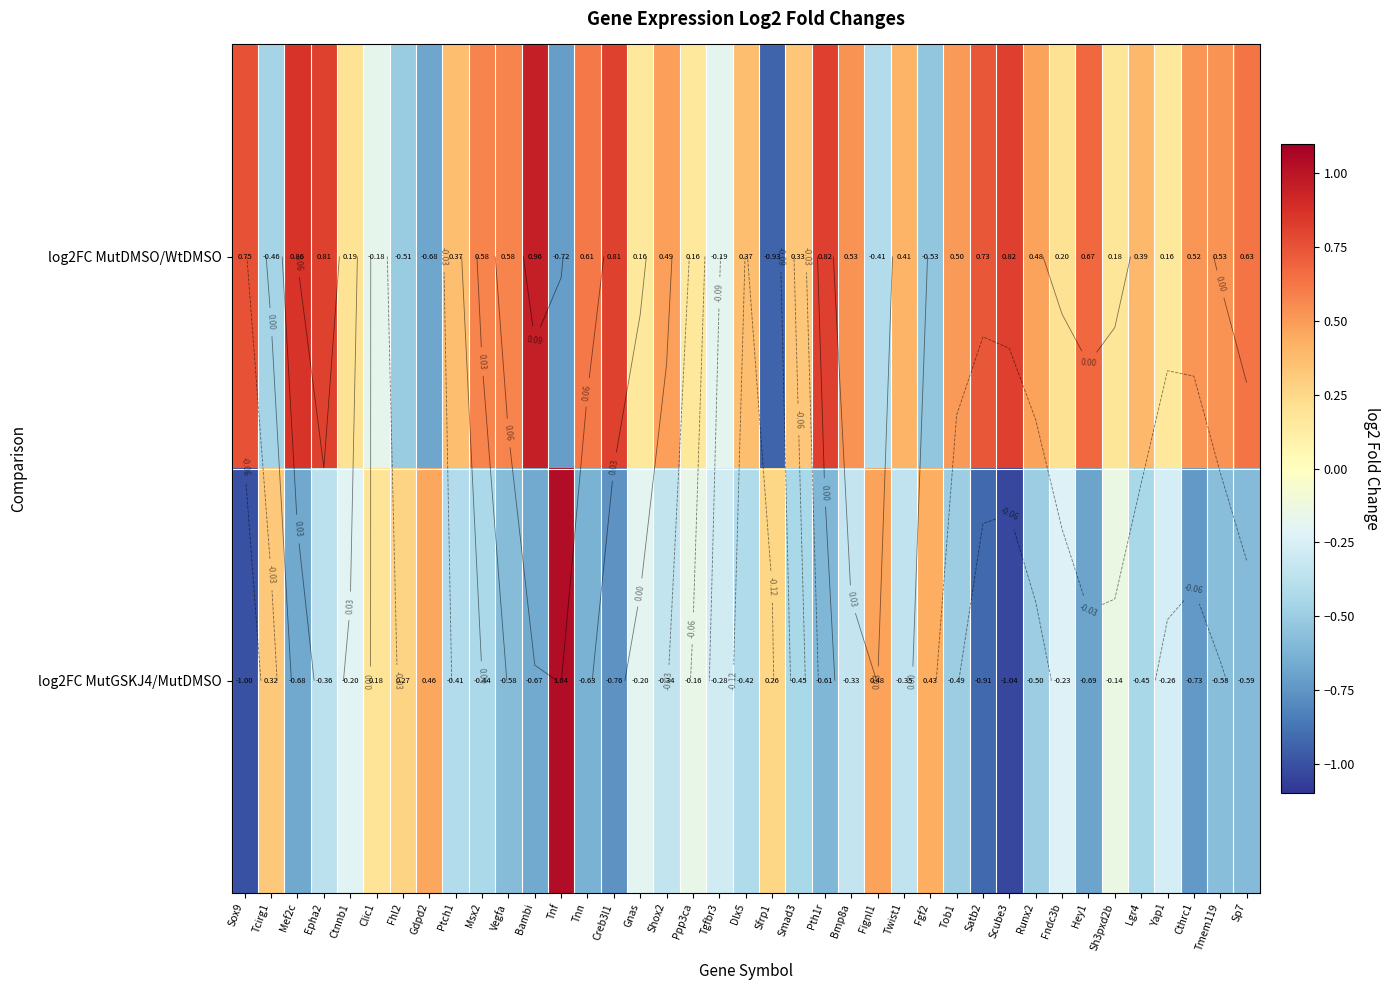

What is the highest value of the log2FC MutDMSO/WtDMSO series?

1.0